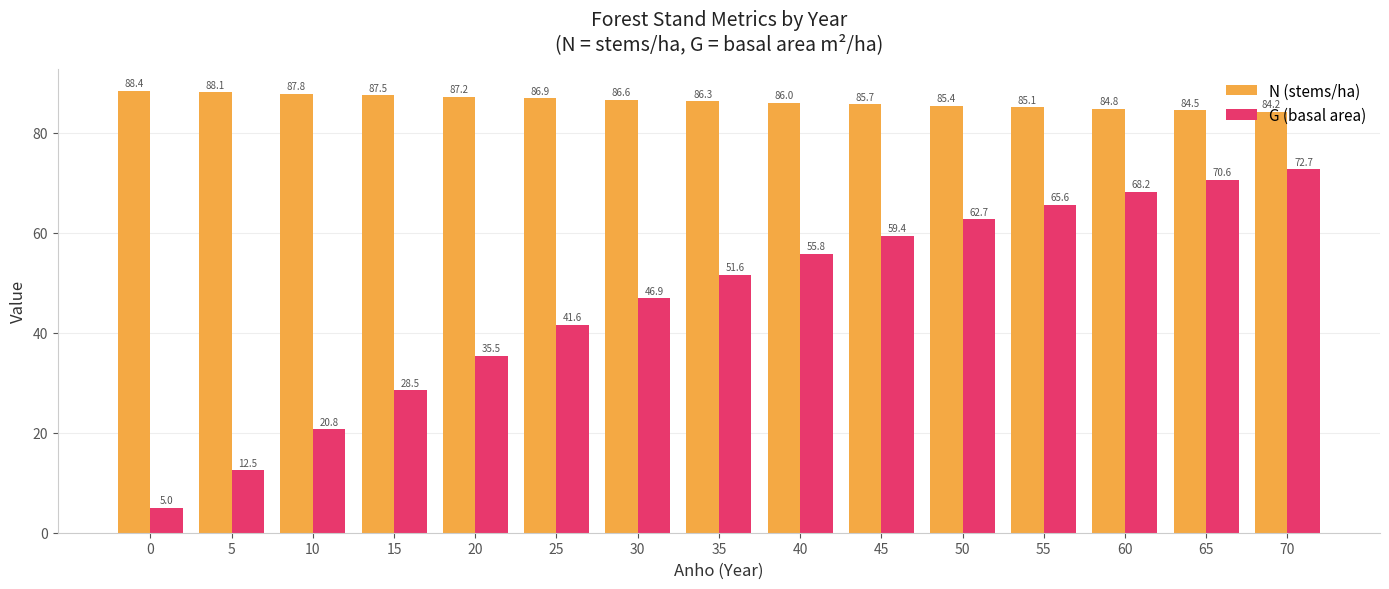

Where does the G (basal area) series first go above 51?

35